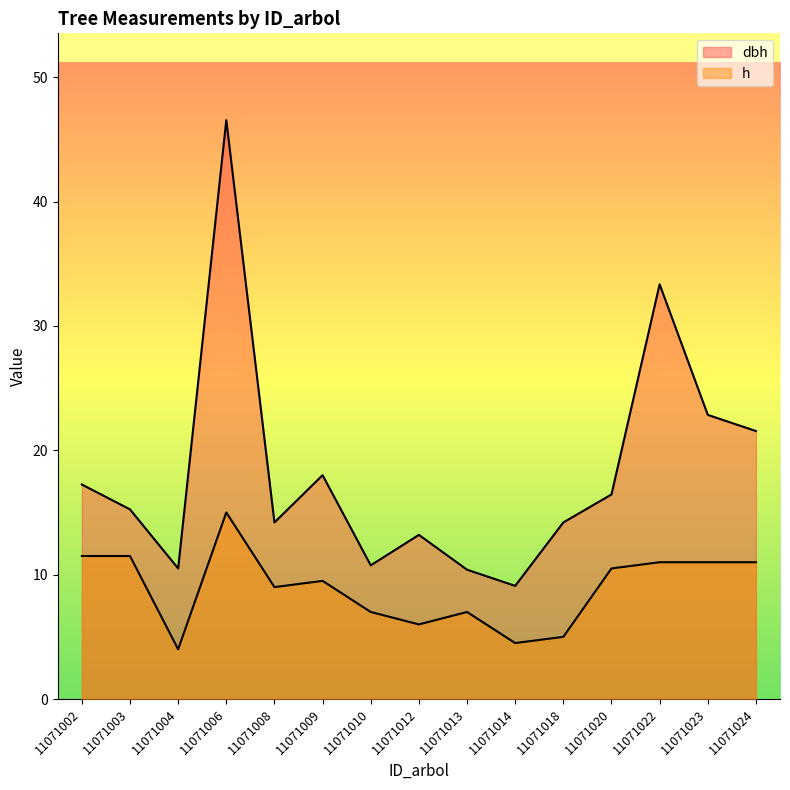

What is the lowest value of the h series?

4.0